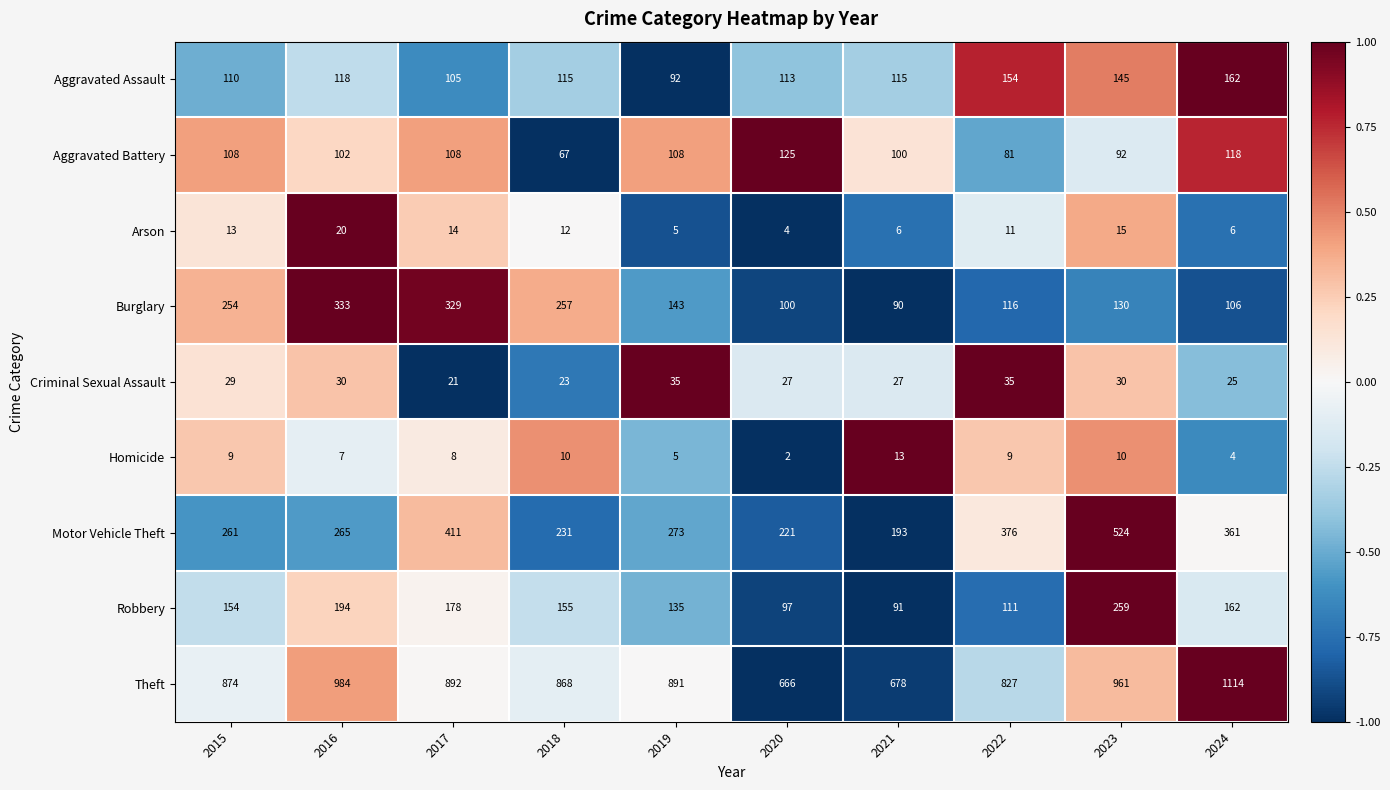

True or false: Aggravated Assault has a value of 231 at 2024.

False